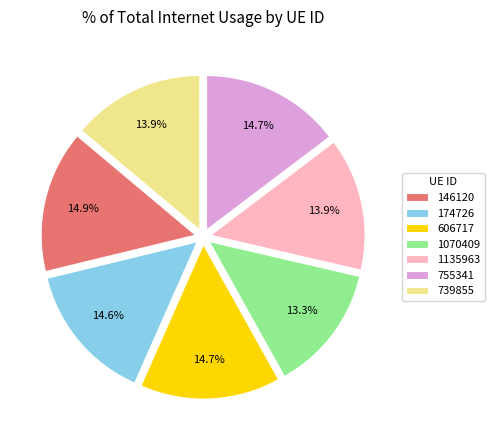

Is there a majority slice in this chart?

No